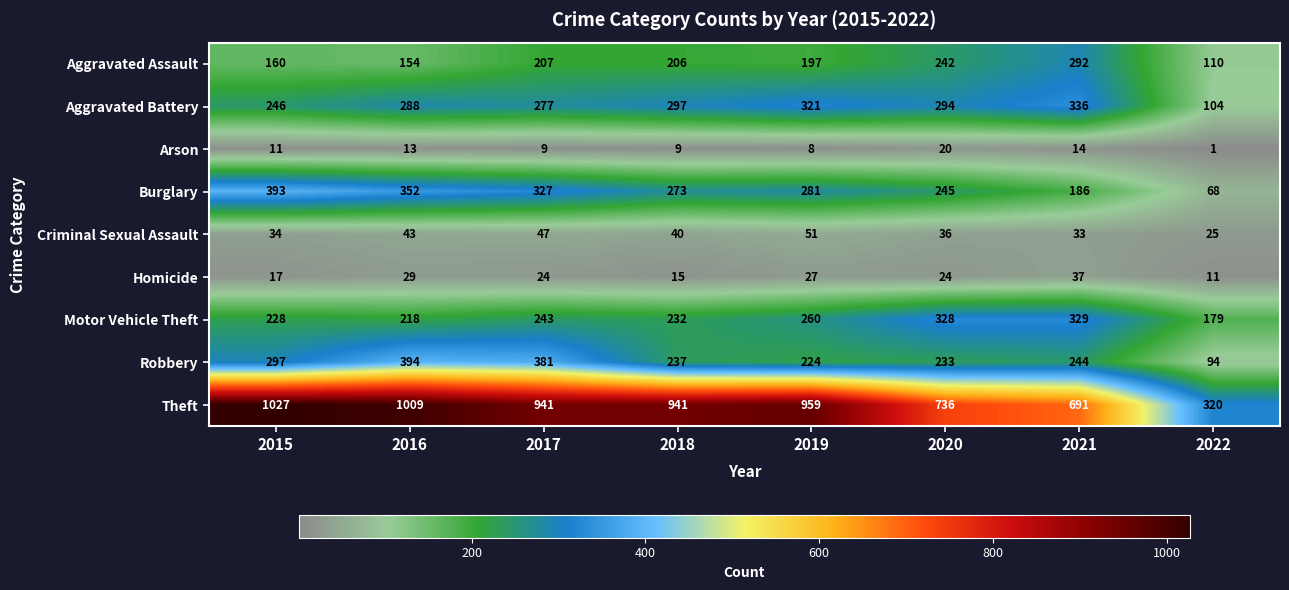

Is it true that Criminal Sexual Assault equals 47 at 2017?

True